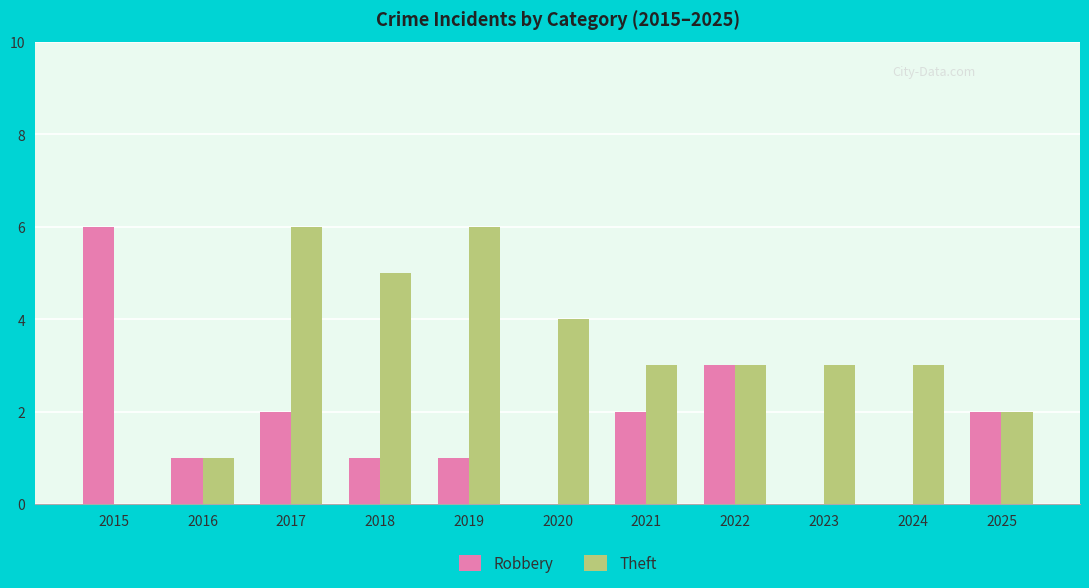

The Robbery series shows 1 at 2018. True or false?

True